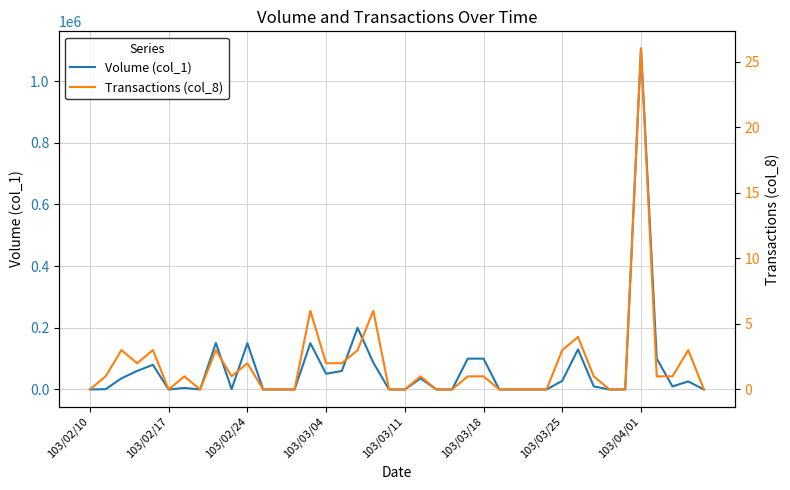

True or false: Volume (col_1) has more than 1 interior local peaks.

True